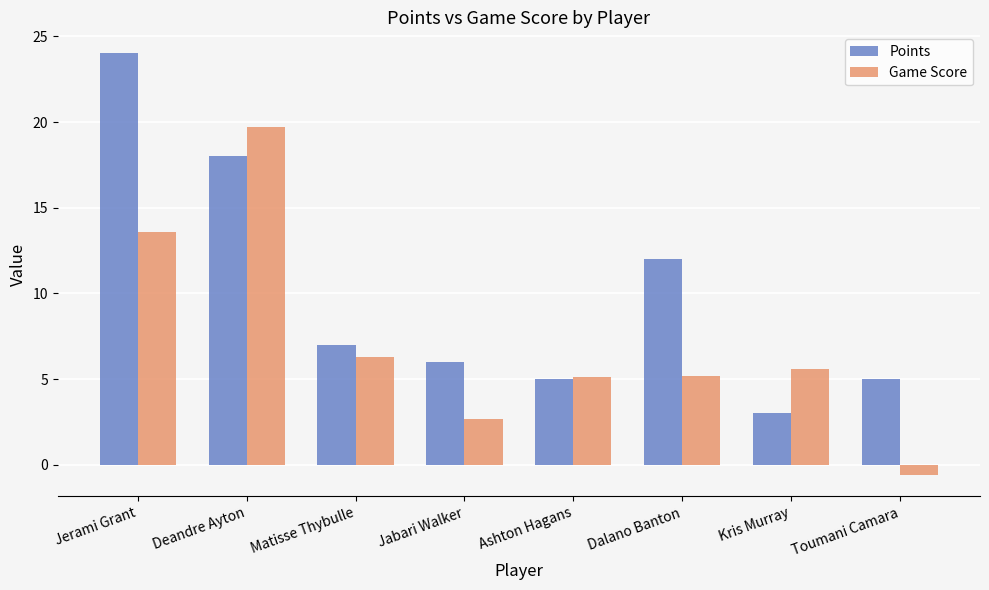

How many bars are there in each group?

2